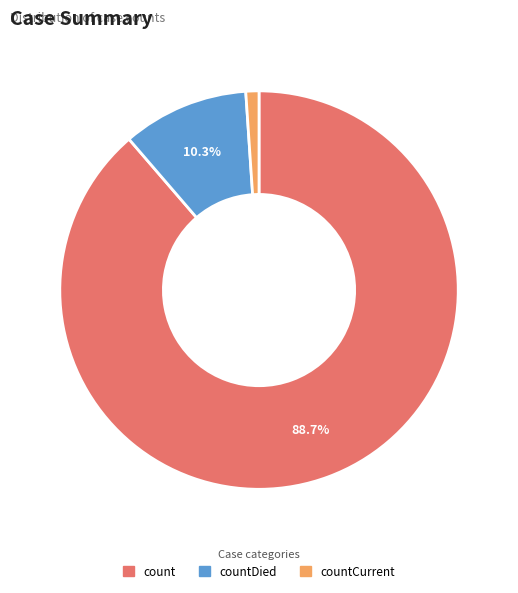

Does any single category account for the majority?

Yes